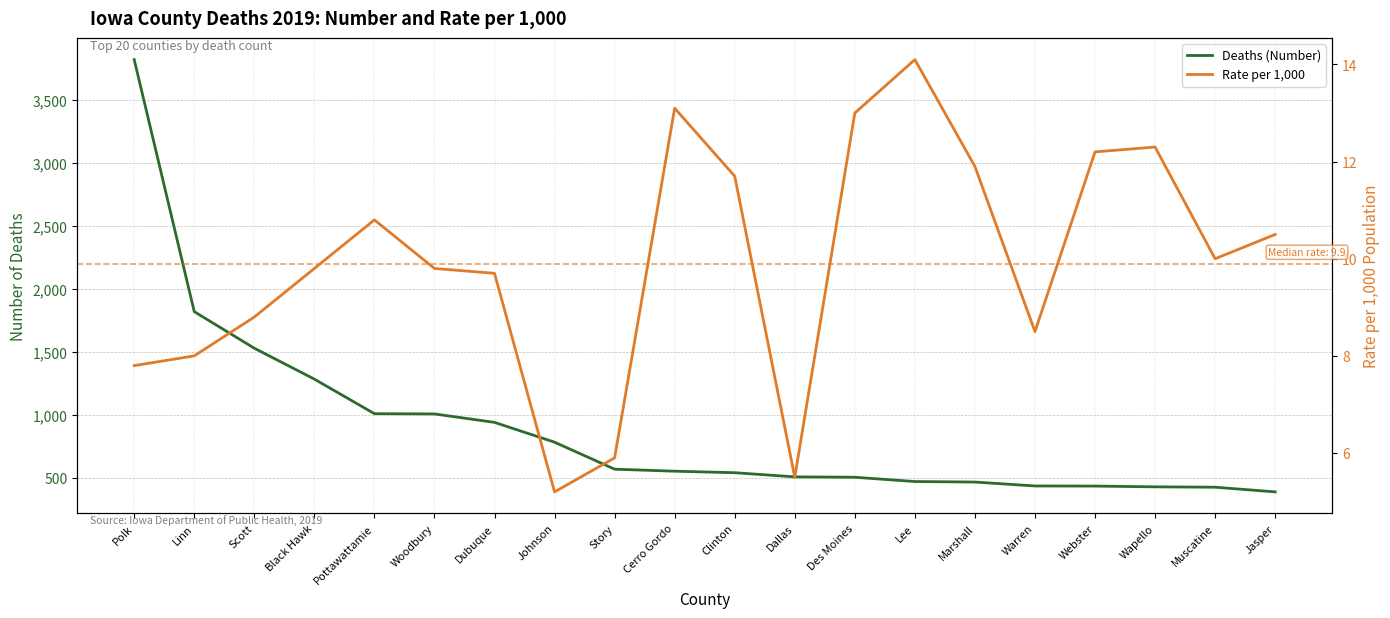

How many lines are shown in the chart?

2